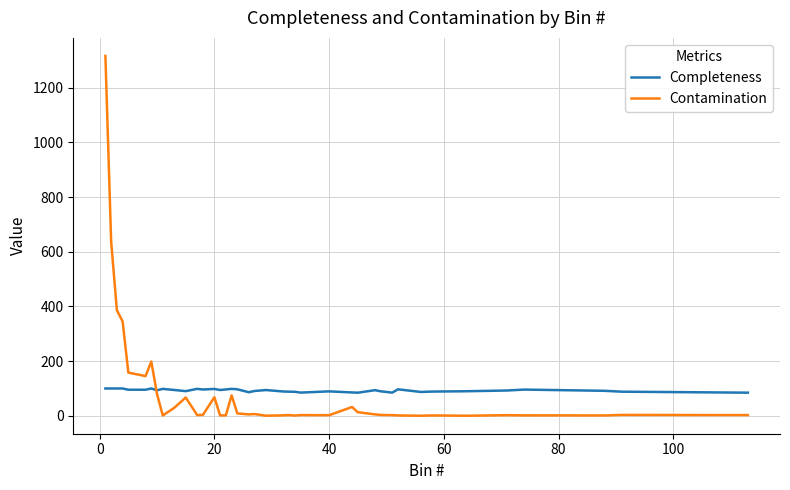

List the series in order of their peak value, lowest first.

Completeness, Contamination